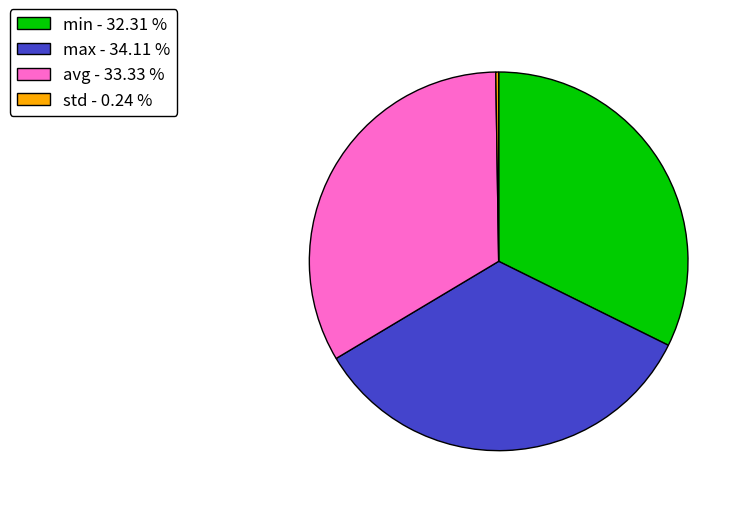

Is there any slice that represents more than half of the pie?

No